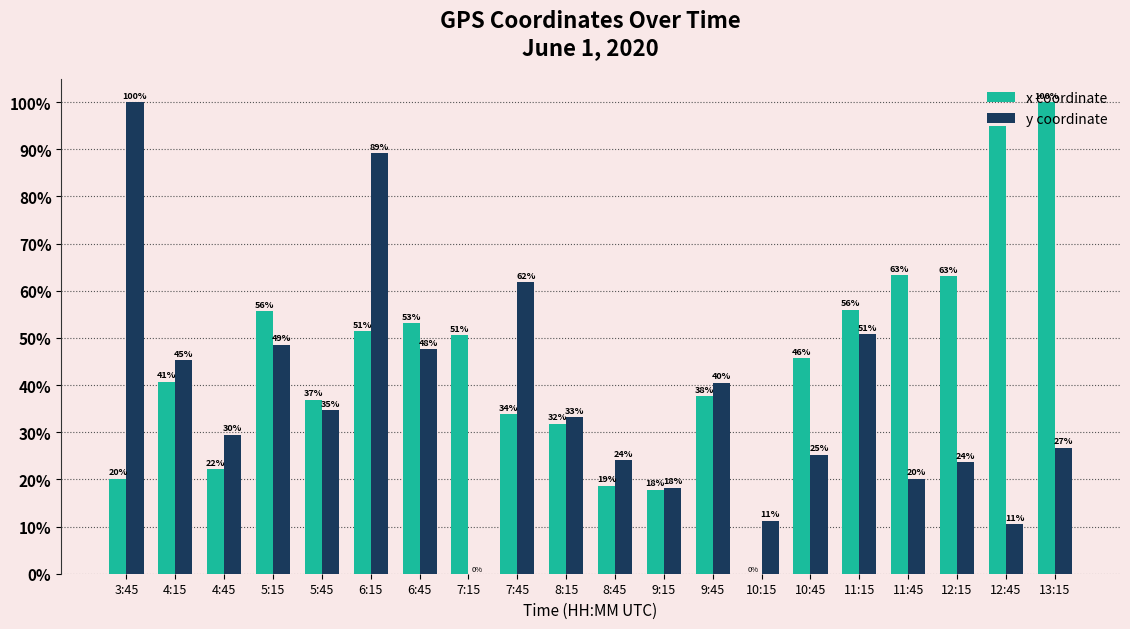

What are all the series names shown in the legend?

x coordinate, y coordinate